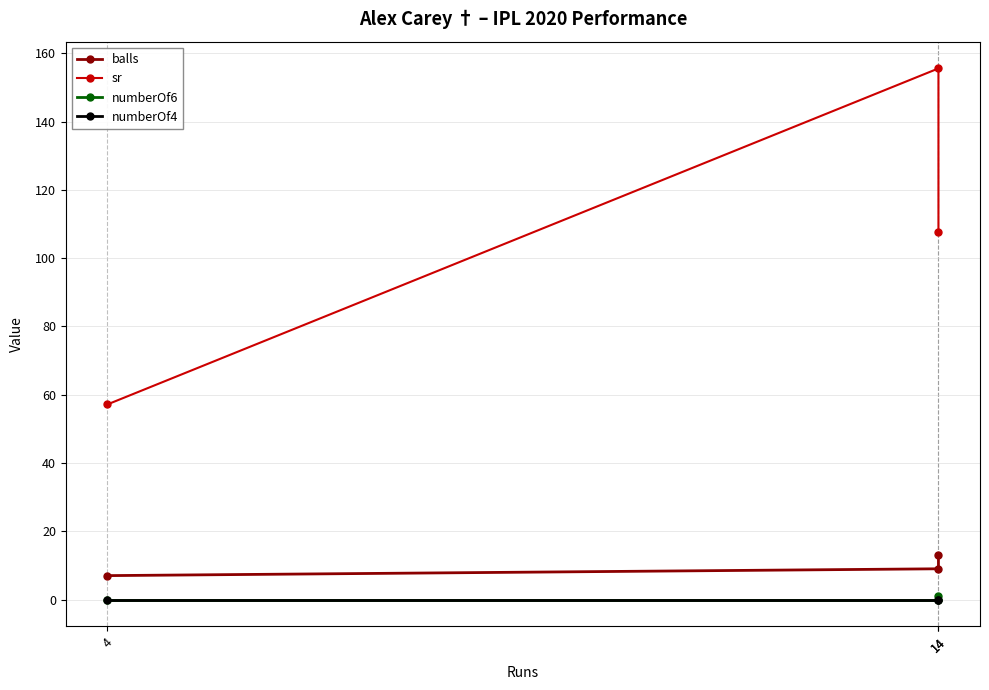

Does the chart display data point markers on the line(s)?

Yes